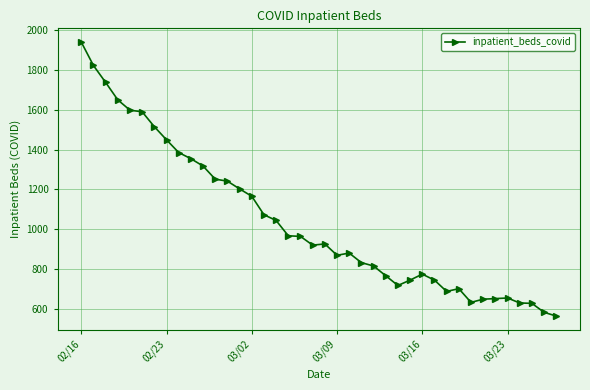

How many distinct data groups are displayed?

1